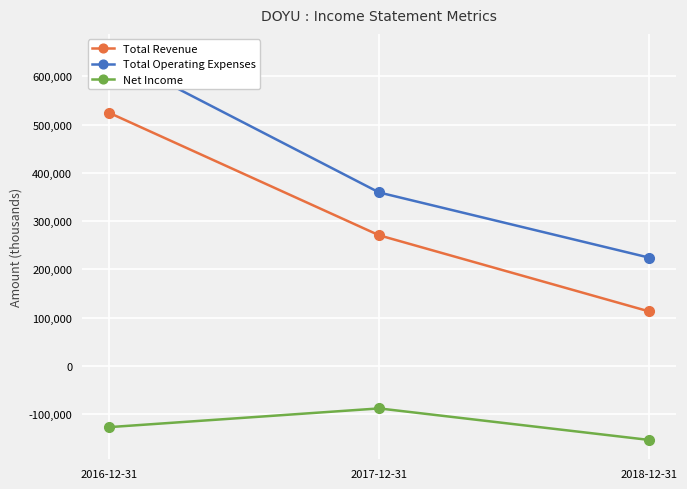

How many Net Income values are between -153200 and -87900?

3